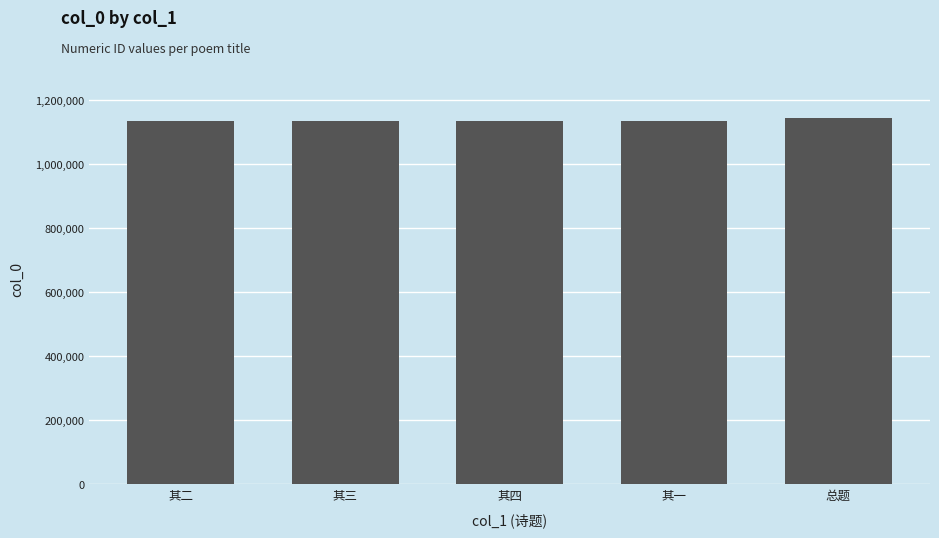

What is the label of the 4th bar from the right?

其三